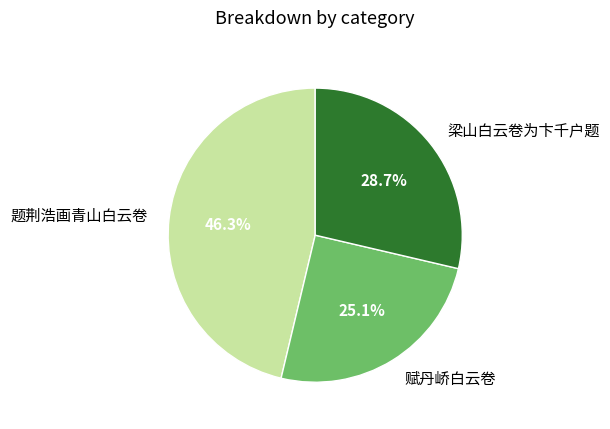

Which category has the smallest portion of the pie?

赋丹峤白云卷